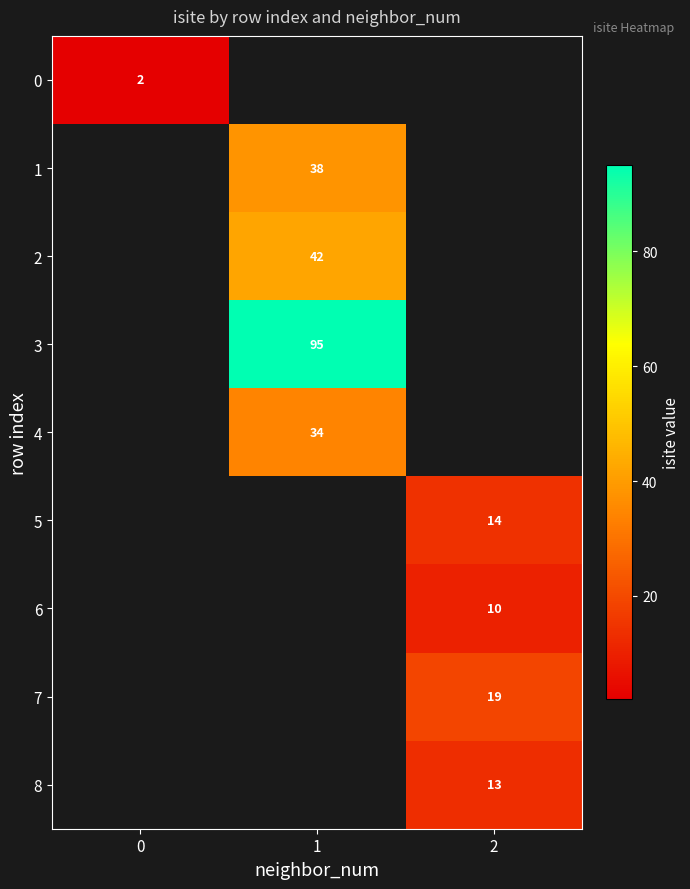

Is it true that 8 equals 13 at 2?

True